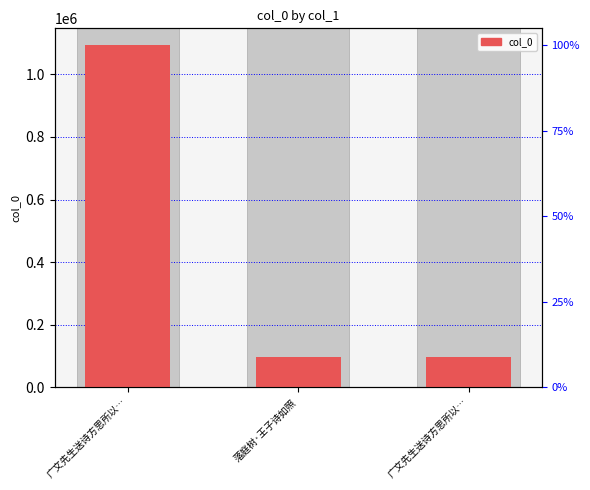

What is the ratio of the value at 广文先生送诗方思所以… to the value at 广文先生送诗方思所以…?

11.2